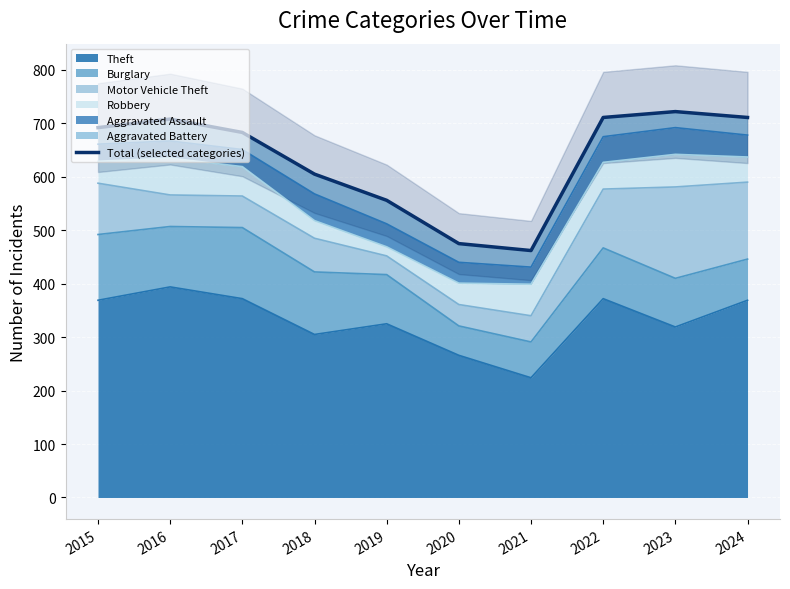

How many values are below 692?

5